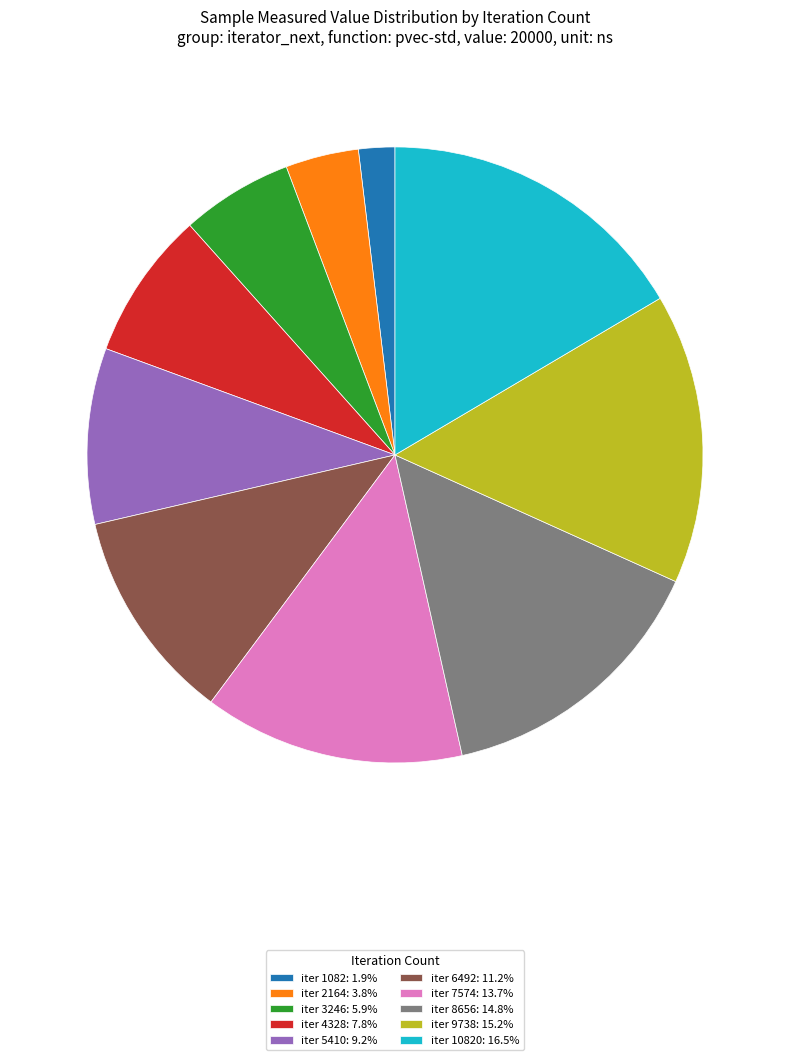

Is iter 8656: 14.8% the majority of the pie?

No